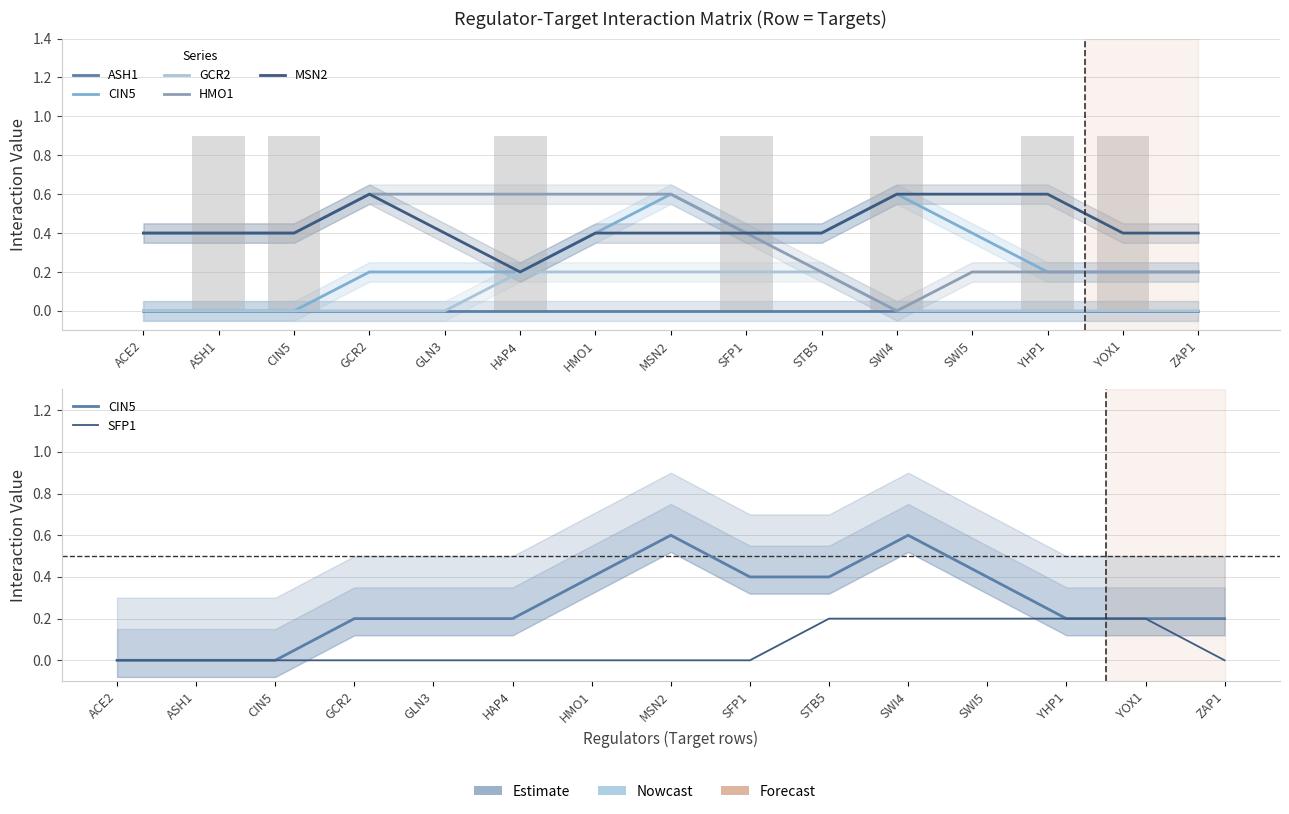

Is it true that SFP1 equals 0.2 at YHP1?

True